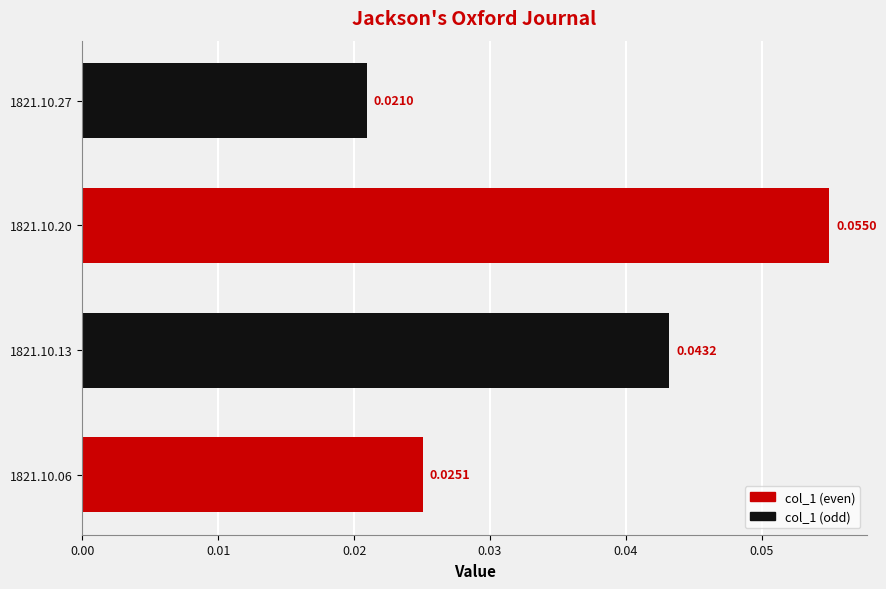

How many bars are there in total?

4